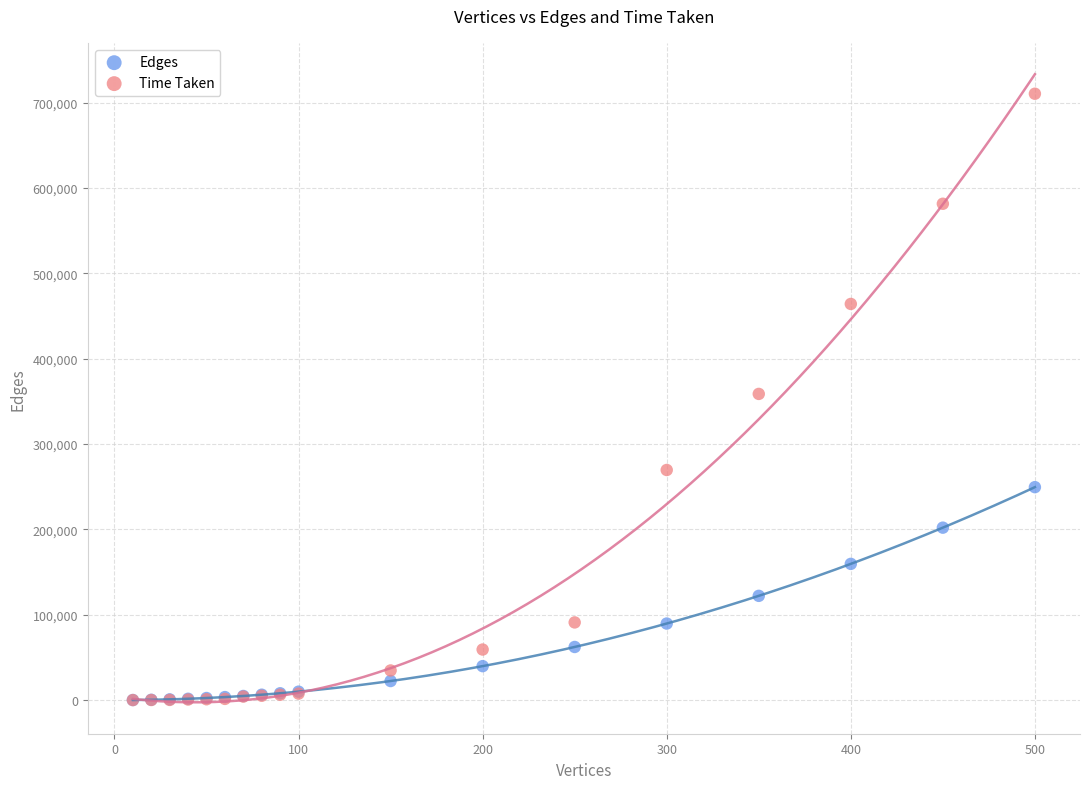

Which series has the largest Y range (max minus min)?

Time Taken